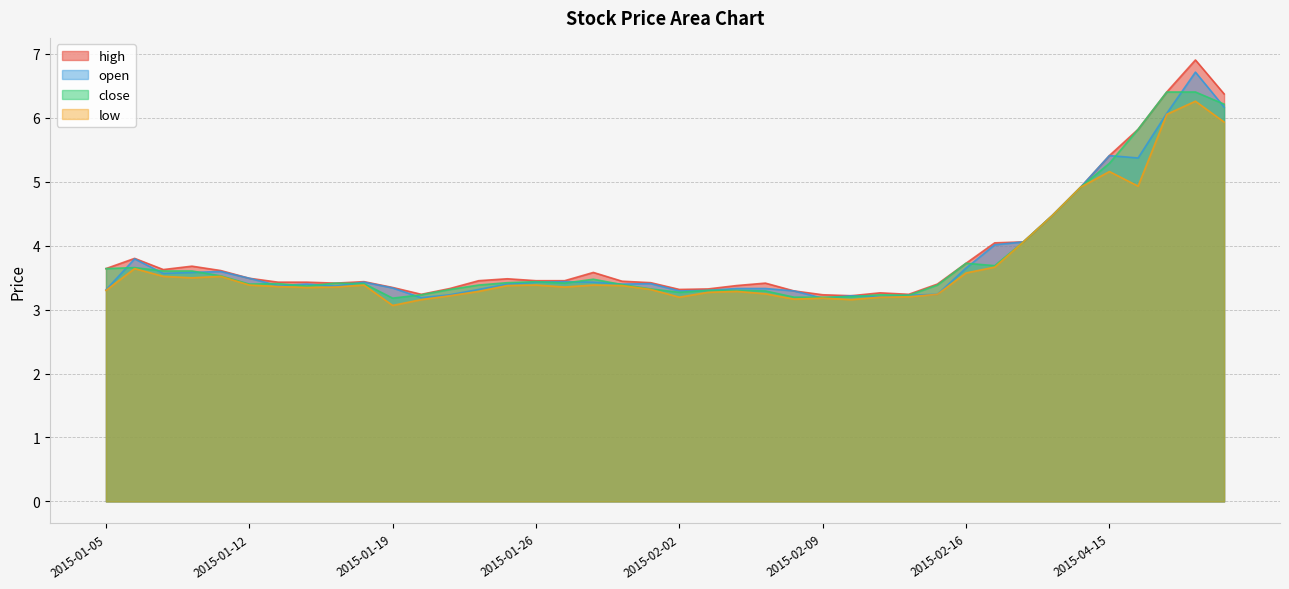

Reading right to left, what are all the values shown in this chart?

open: 6.2	6.7	6.1	5.4	5.4	4.9	4.5	4.1	4.0	3.6	3.2	3.2	3.2	3.2	3.2	3.3	3.3	3.3	3.3	3.3	3.4	3.4	3.4	3.4	3.4	3.4	3.3	3.2	3.2	3.3	3.4	3.4	3.4	3.4	3.5	3.6	3.6	3.6	3.8	3.3
high: 6.4	6.9	6.4	5.8	5.4	4.9	4.5	4.1	4.0	3.7	3.4	3.2	3.3	3.2	3.2	3.3	3.4	3.4	3.3	3.3	3.4	3.4	3.6	3.5	3.5	3.5	3.5	3.3	3.2	3.3	3.4	3.4	3.4	3.4	3.5	3.6	3.7	3.6	3.8	3.6
low: 5.9	6.3	6.1	4.9	5.2	4.9	4.5	4.1	3.7	3.6	3.2	3.2	3.2	3.2	3.2	3.2	3.2	3.3	3.3	3.2	3.3	3.4	3.4	3.4	3.4	3.4	3.3	3.2	3.2	3.1	3.4	3.4	3.3	3.4	3.4	3.5	3.5	3.5	3.6	3.3
close: 6.2	6.4	6.4	5.8	5.3	4.9	4.5	4.1	3.7	3.7	3.4	3.2	3.2	3.2	3.2	3.2	3.3	3.3	3.3	3.3	3.3	3.4	3.5	3.4	3.4	3.4	3.4	3.3	3.2	3.2	3.4	3.4	3.4	3.4	3.4	3.5	3.6	3.6	3.7	3.6